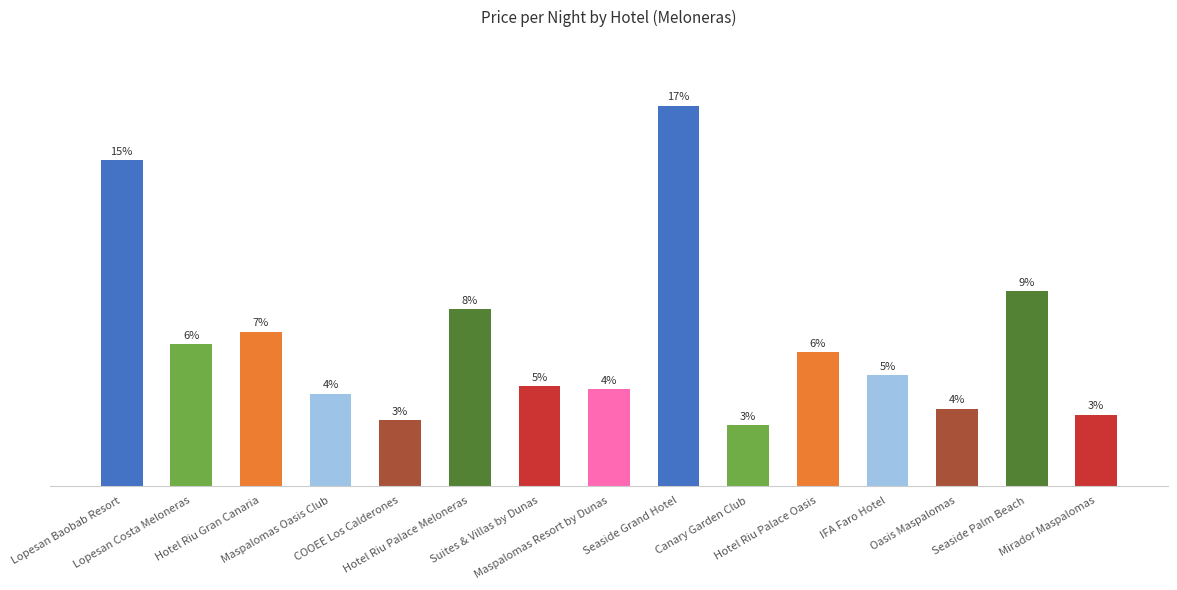

Rank the categories by value from lowest to highest.

Canary Garden Club, COOEE Los Calderones, Mirador Maspalomas, Oasis Maspalomas, Maspalomas Oasis Club, Maspalomas Resort by Dunas, Suites & Villas by Dunas, IFA Faro Hotel, Hotel Riu Palace Oasis, Lopesan Costa Meloneras, Hotel Riu Gran Canaria, Hotel Riu Palace Meloneras, Seaside Palm Beach, Lopesan Baobab Resort, Seaside Grand Hotel